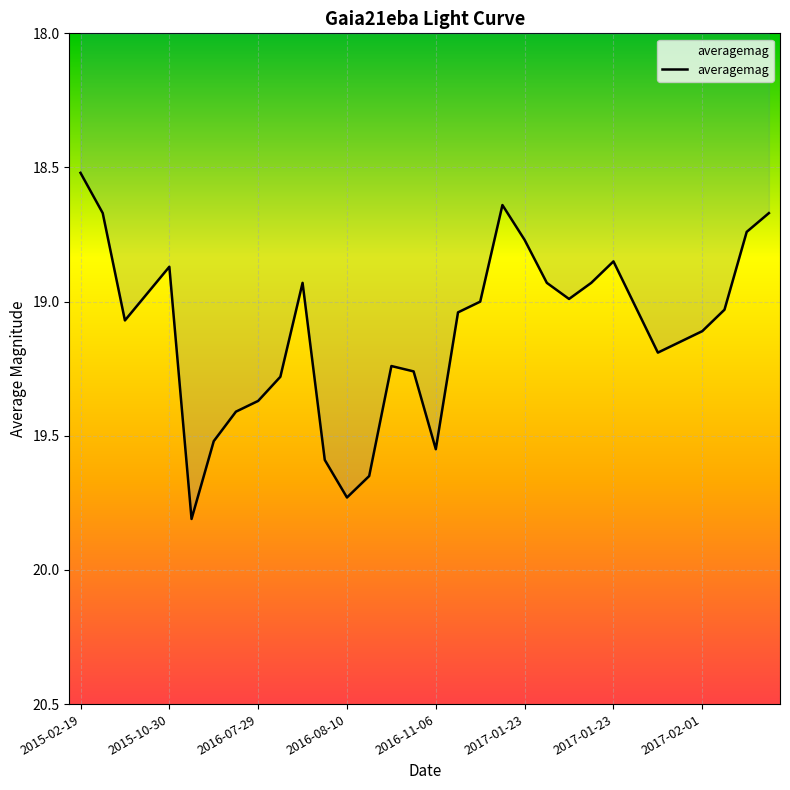

Reading left to right, list all the values displayed in this chart.

18.5	18.7	19.1	19.0	18.9	19.8	19.5	19.4	19.4	19.3	18.9	19.6	19.7	19.6	19.2	19.3	19.6	19.0	19.0	18.6	18.8	18.9	19.0	18.9	18.9	19.0	19.2	19.1	19.1	19.0	18.7	18.7